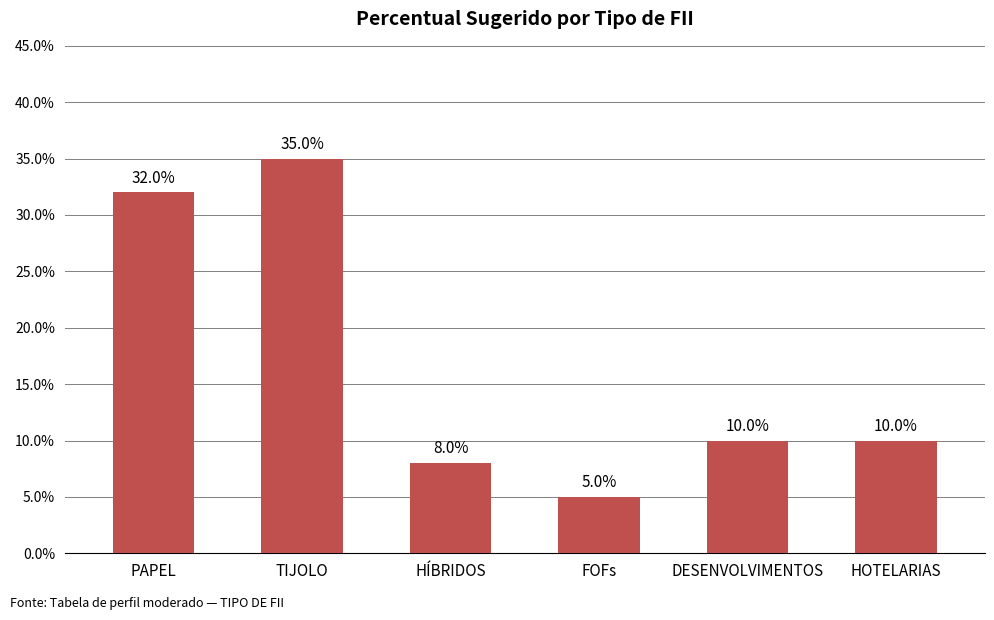

Rank the categories by value from lowest to highest.

FOFs, HÍBRIDOS, DESENVOLVIMENTOS, HOTELARIAS, PAPEL, TIJOLO